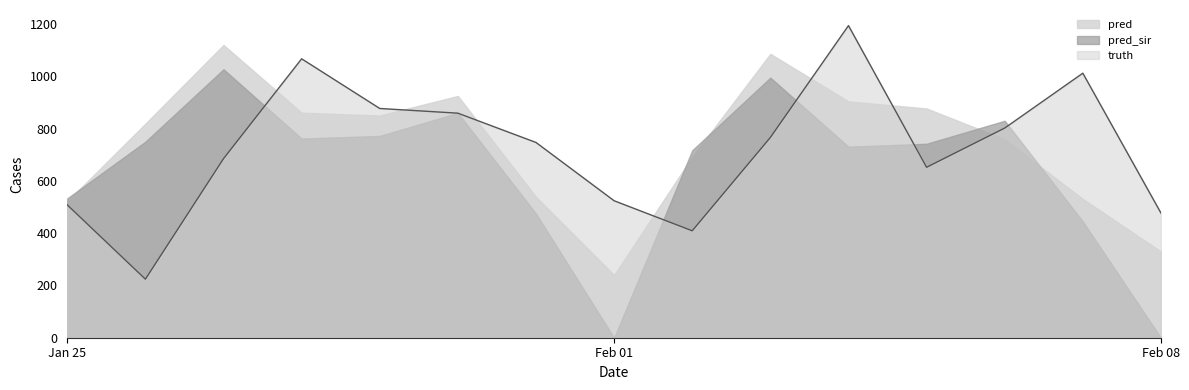

Reading right to left, list all the values displayed in this chart.

truth: 2021-02-08=477.0	2021-02-07=1012.0	2021-02-06=802.0	2021-02-05=652.0	2021-02-04=1194.0	2021-02-03=766.0	2021-02-02=409.0	2021-02-01=524.0	2021-01-31=747.0	2021-01-30=859.0	2021-01-29=877.0	2021-01-28=1067.0	2021-01-27=685.0	2021-01-26=224.0	2021-01-25=508.0
pred: 2021-02-08=330.0	2021-02-07=531.0	2021-02-06=759.0	2021-02-05=877.0	2021-02-04=904.0	2021-02-03=1086.0	2021-02-02=692.0	2021-02-01=240.0	2021-01-31=539.0	2021-01-30=925.0	2021-01-29=850.0	2021-01-28=861.0	2021-01-27=1120.0	2021-01-26=819.0	2021-01-25=521.4
pred_sir: 2021-02-08=0.0	2021-02-07=445.0	2021-02-06=830.0	2021-02-05=742.0	2021-02-04=731.0	2021-02-03=995.0	2021-02-02=717.0	2021-02-01=0.0	2021-01-31=475.0	2021-01-30=860.0	2021-01-29=772.0	2021-01-28=762.0	2021-01-27=1027.0	2021-01-26=750.0	2021-01-25=533.3